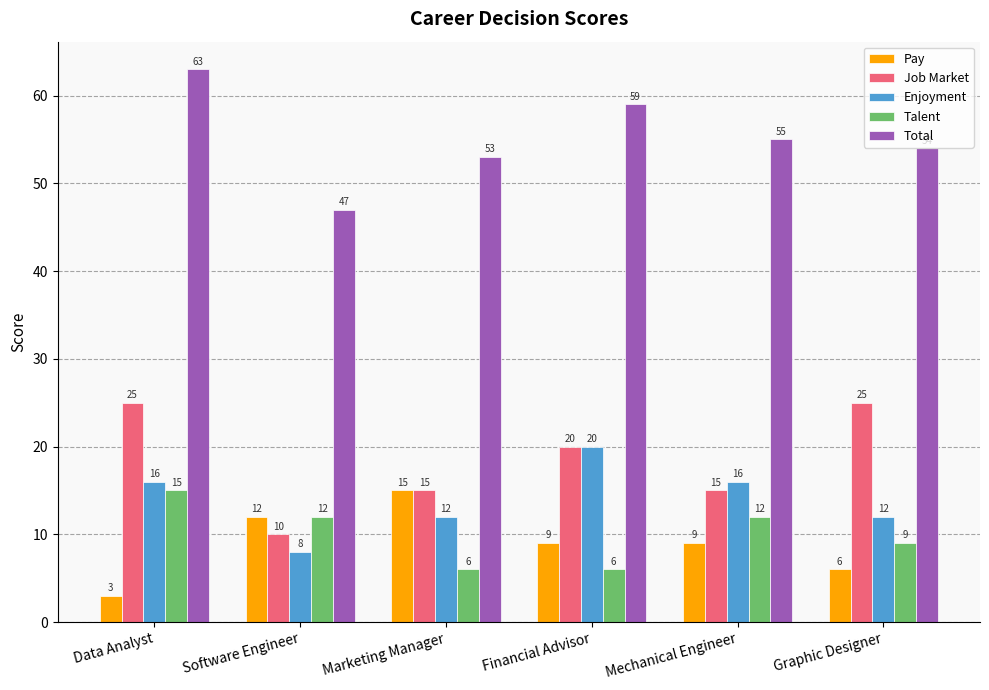

Which series has the widest spread of values?

Total